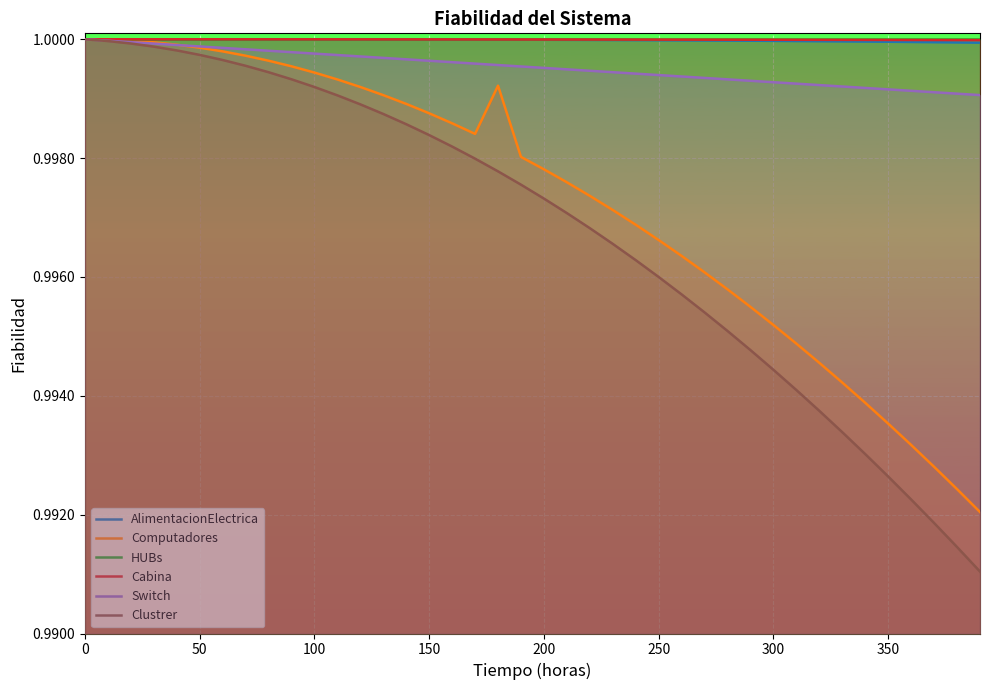

Which series has the widest spread of values?

Clustrer